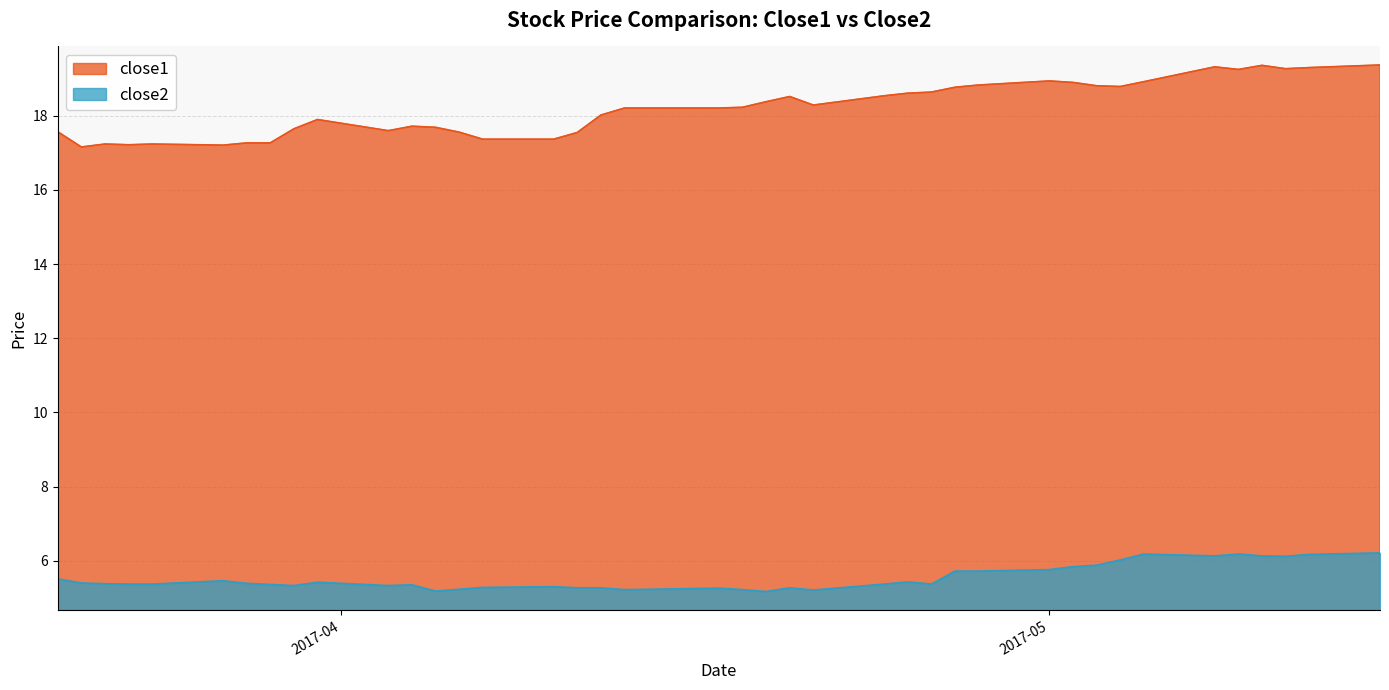

Where is the first local maximum for close1?

2017-03-22